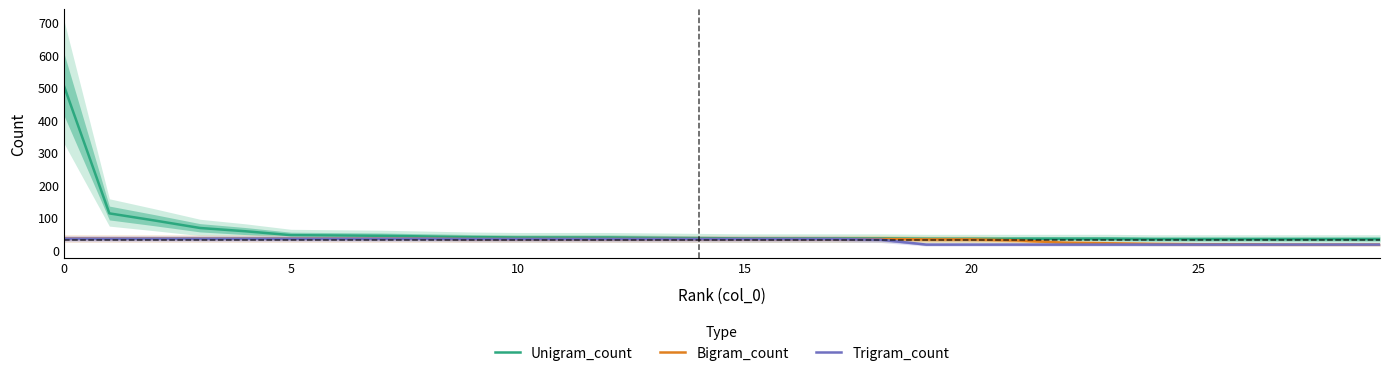

True or false: Unigram_count and Bigram_count intersect in this chart.

False